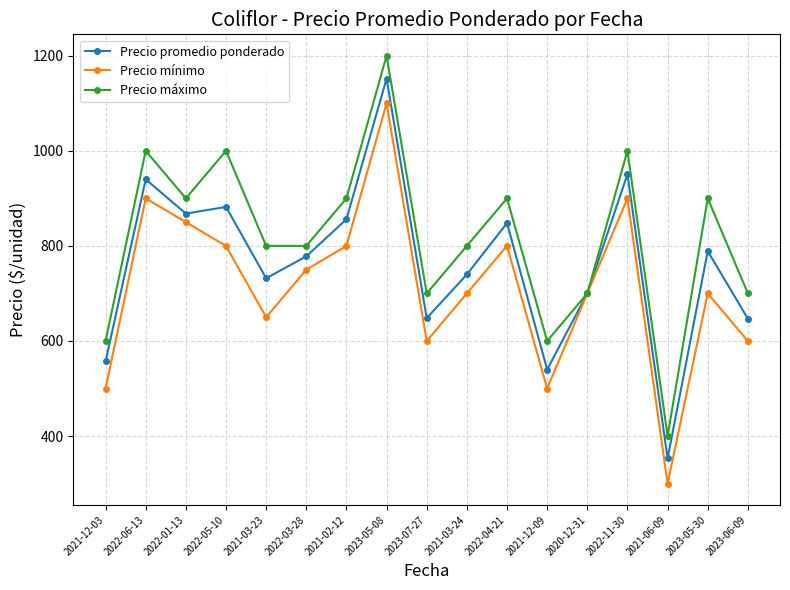

What value does the Precio mínimo series have at 2021-03-24, to the nearest 100?

700